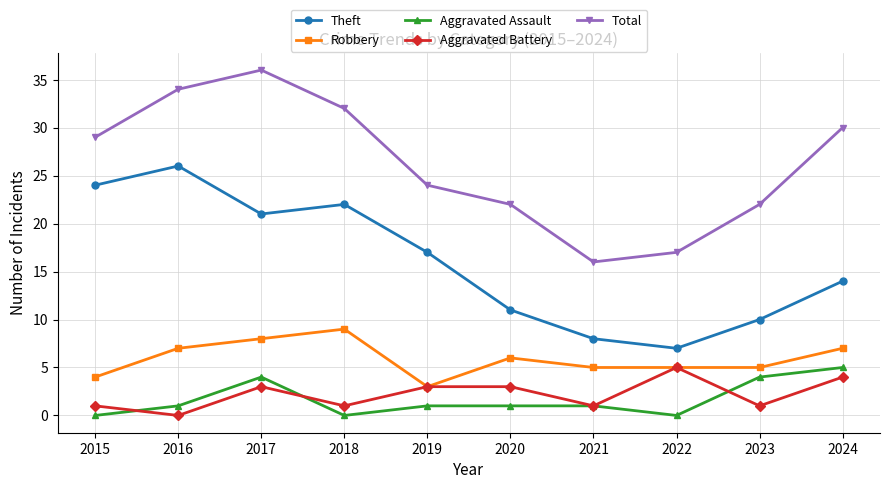

True or false: Robbery and Total intersect in this chart.

False